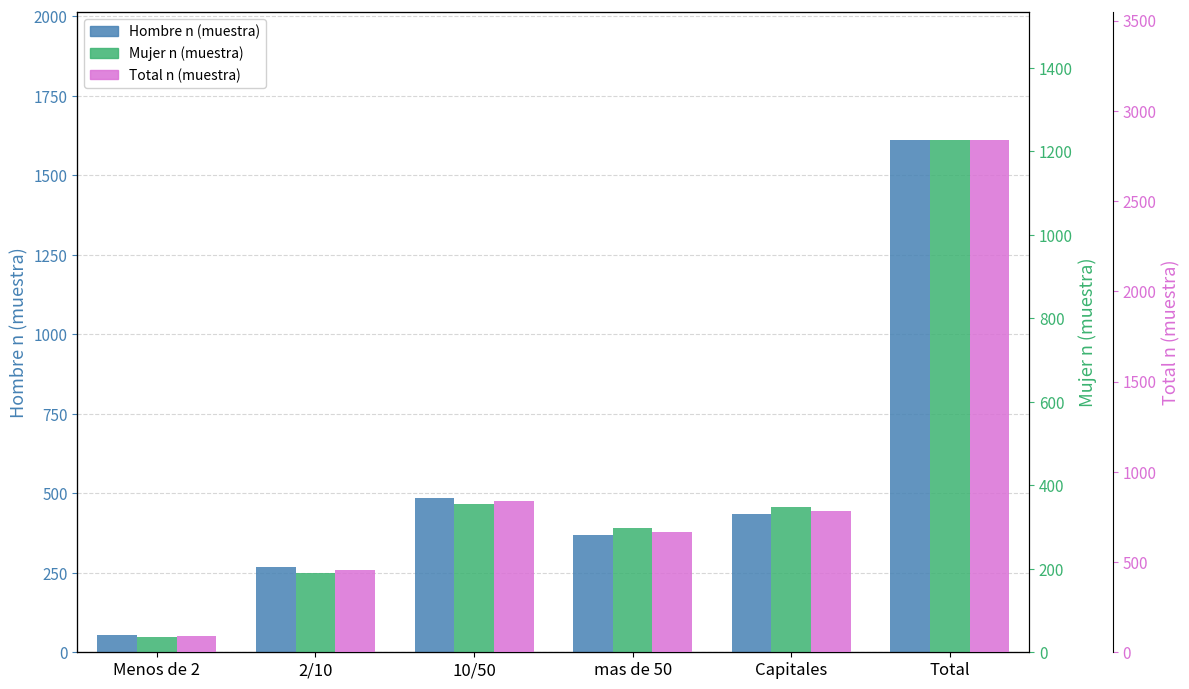

What is the sum of the Hombre n (muestra) values at mas de 50 and 2/10?

637